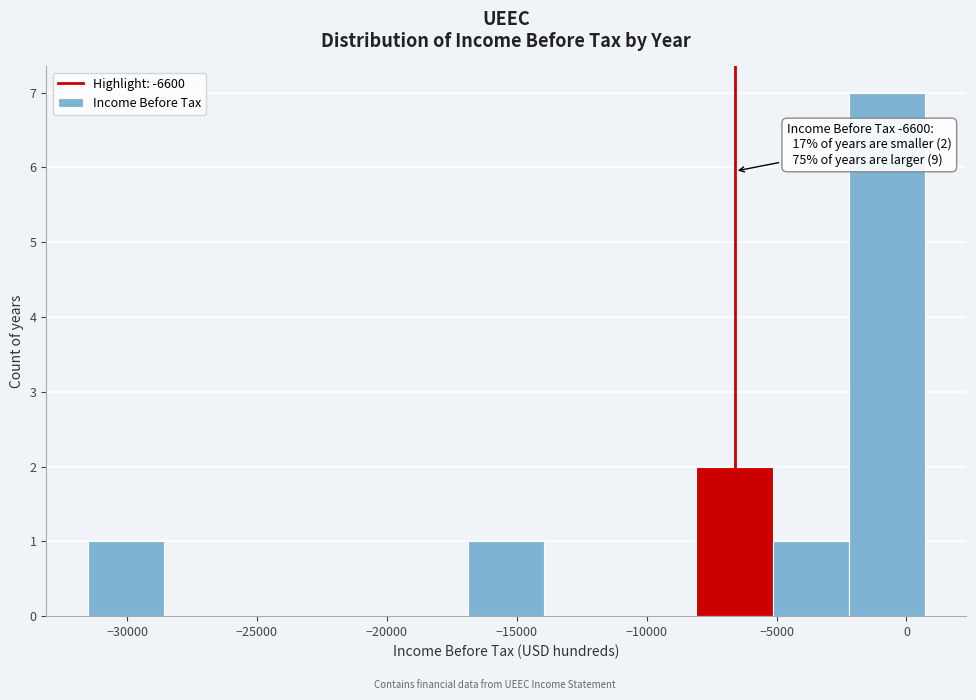

Which range on the x-axis has the tallest bar?

-2000 to 500